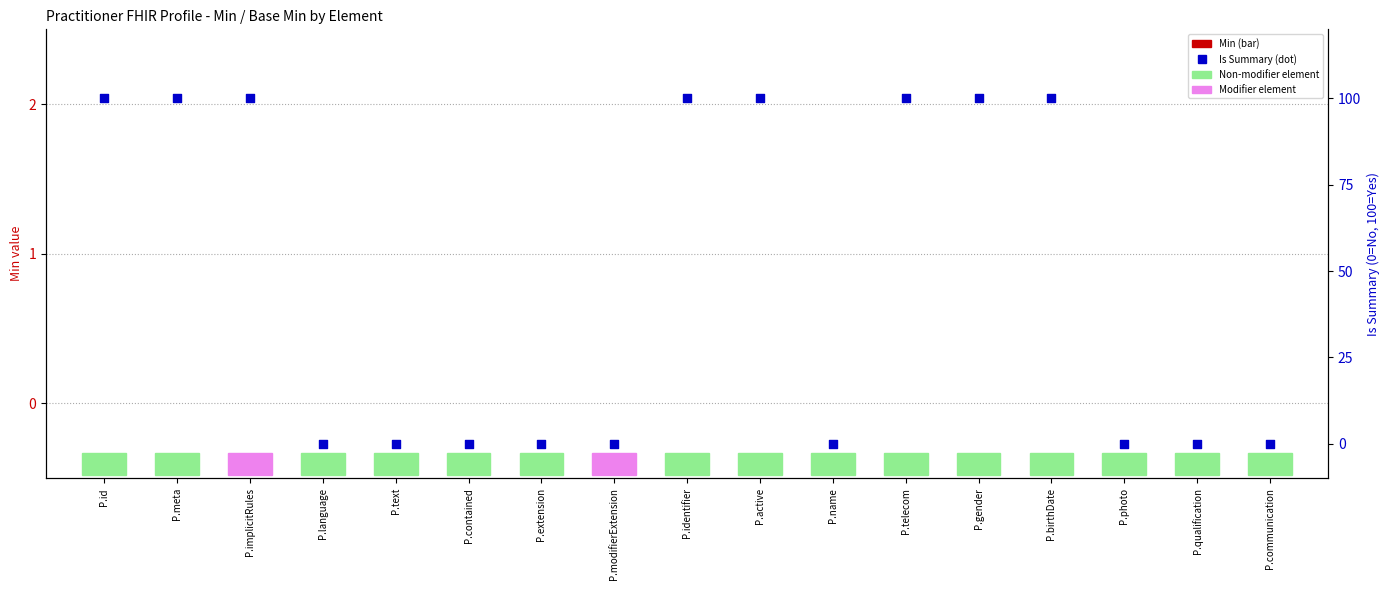

What is the total value across all series at P.identifier?

100